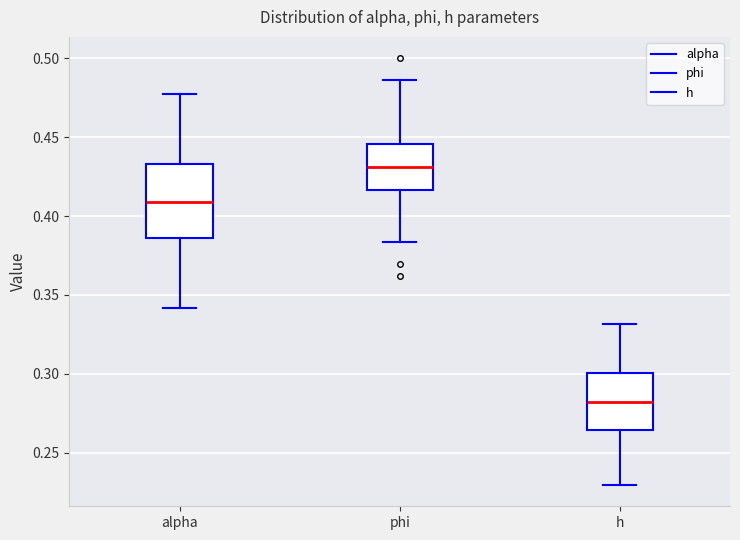

Where does the lower whisker of the box for h end on the y-axis? The values are not printed on the chart, so give them approximately, as read against the axis.

0.230